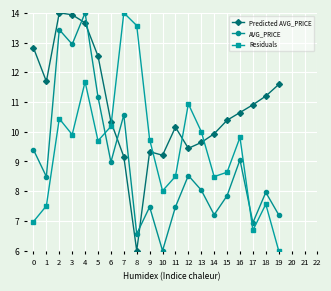

What are all the series names shown in the legend?

Predicted AVG_PRICE, AVG_PRICE, Residuals